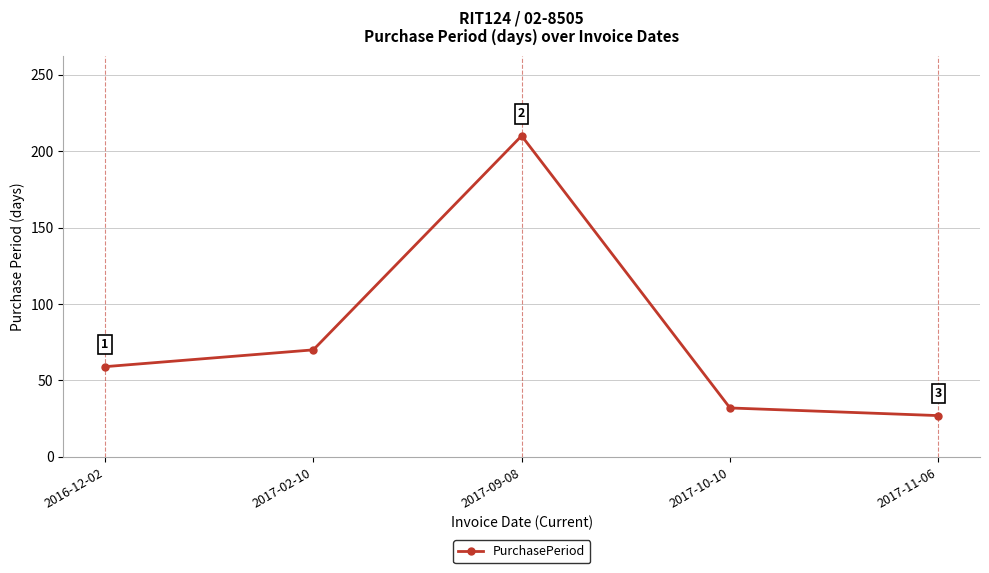

Reading left to right, list all the values displayed in this chart.

2016-12-02=59	2017-02-10=70	2017-09-08=210	2017-10-10=32	2017-11-06=27